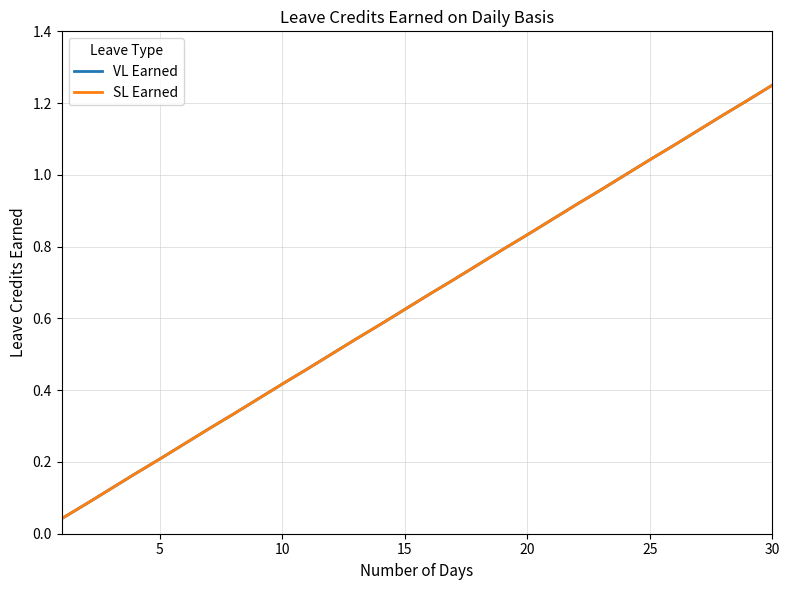

What is the difference between the second highest and second lowest values in the SL Earned series?

1.1